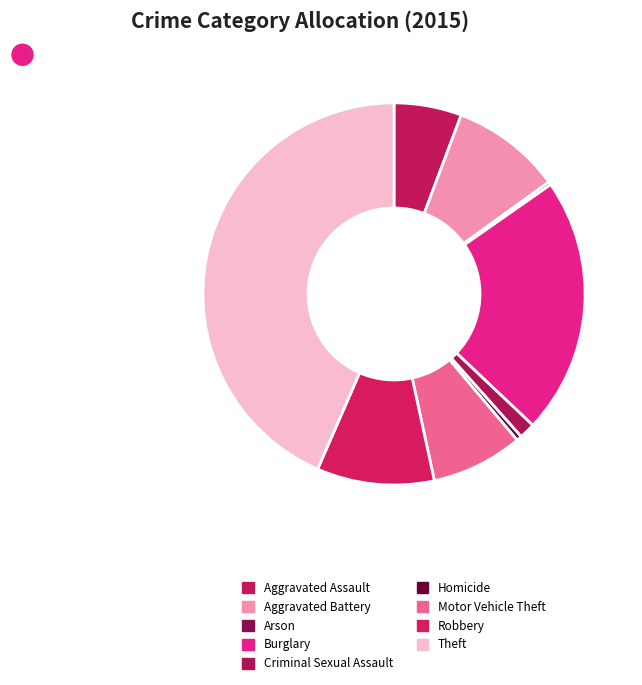

Does any single category account for the majority?

No